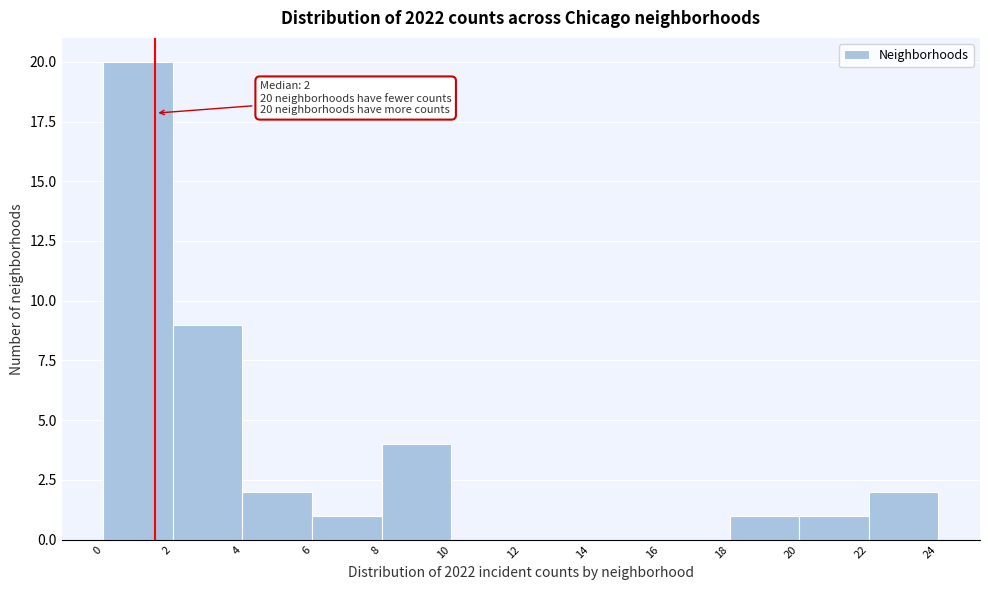

Over which range of the x-axis is the bar tallest?

0 to 2